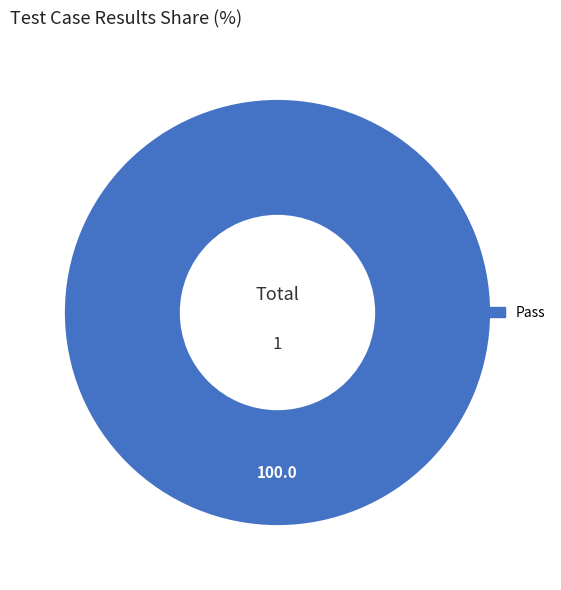

What is the majority slice?

Pass